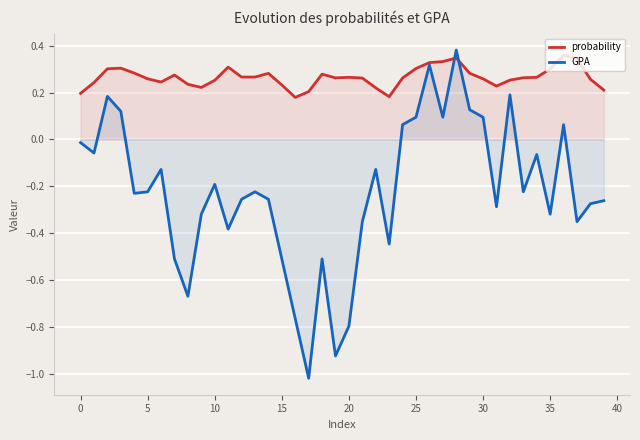

After their last crossing, which series has the higher values: GPA or probability?

probability